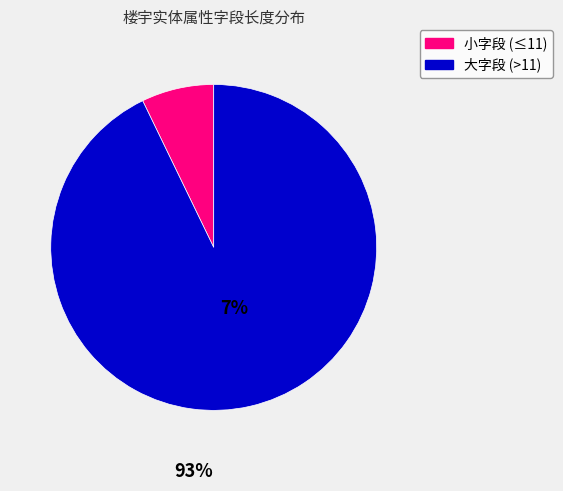

Does any single category account for the majority?

Yes